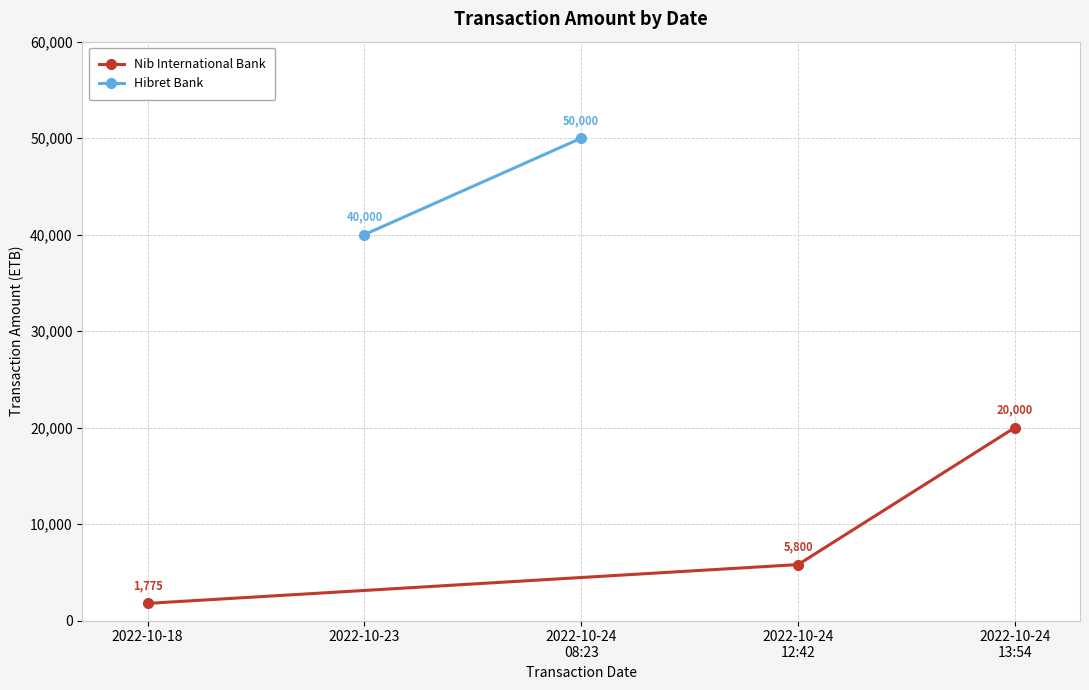

What is the maximum value for Nib International Bank?

20000